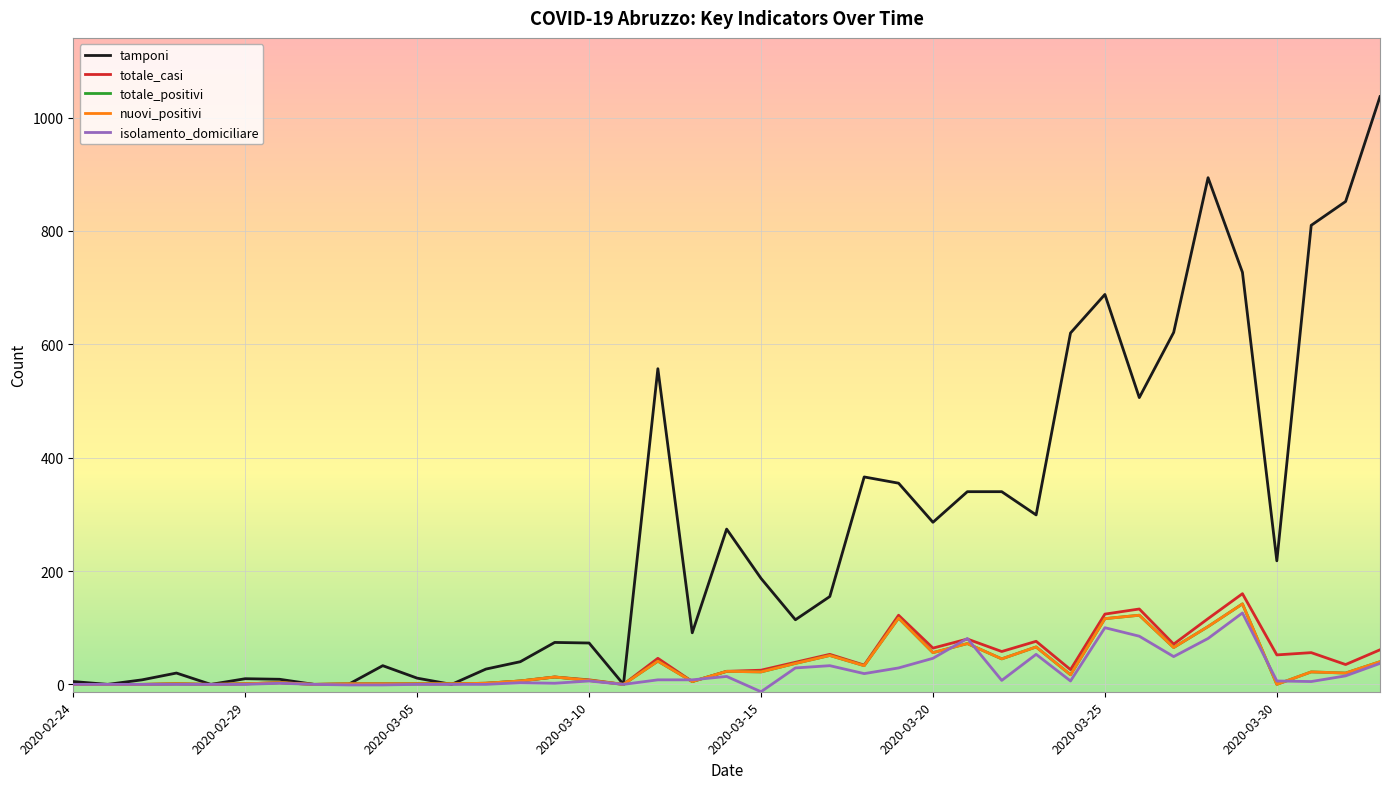

Does the chart display data point markers on the line(s)?

No